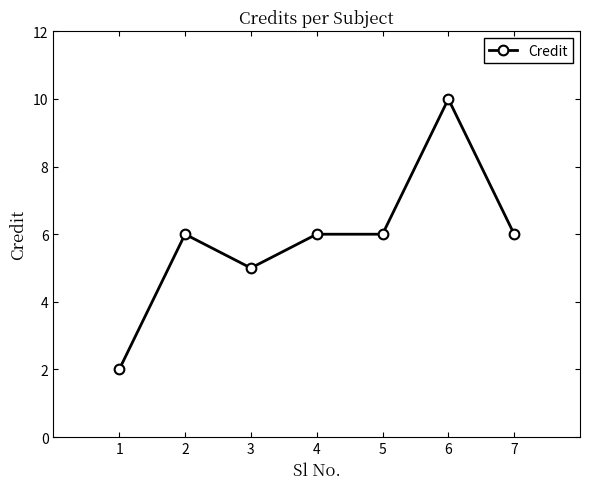

What is the average value?

6